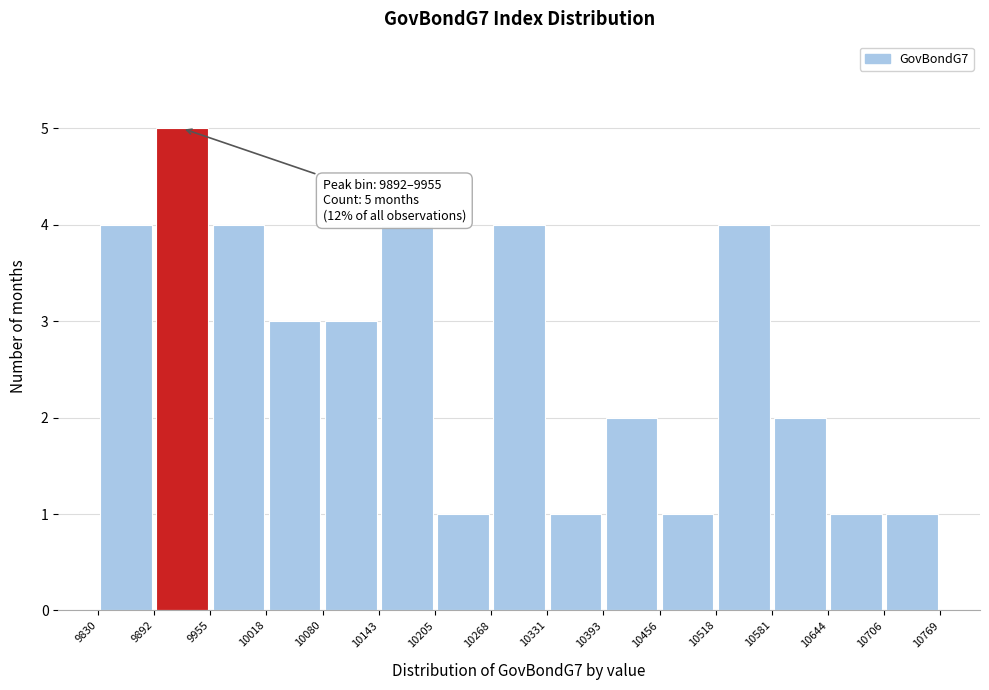

Which range on the x-axis has the tallest bar?

9892 to 9955